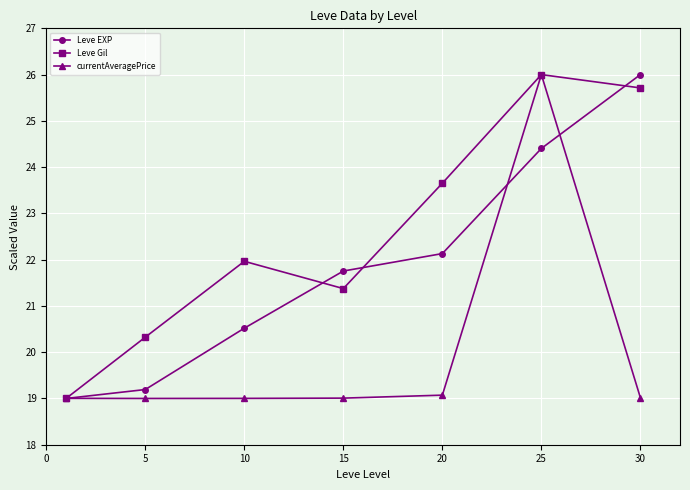

List the series in order of their overall mean, highest first.

Leve Gil, Leve EXP, currentAveragePrice